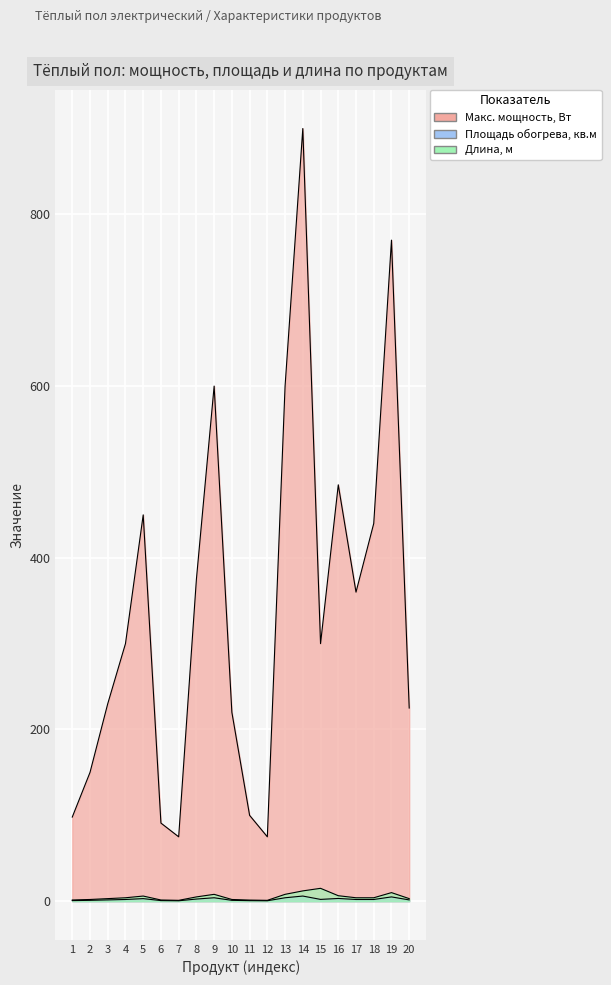

What is the difference between the Длина, м values at 9 and 16?

1.6